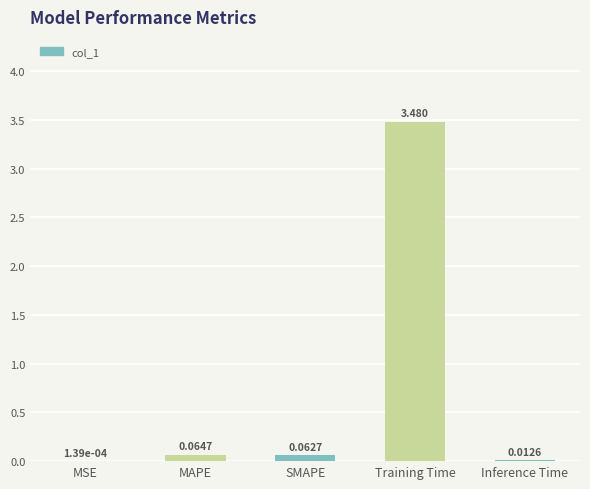

Where is the data nearest to the value 1?

MAPE